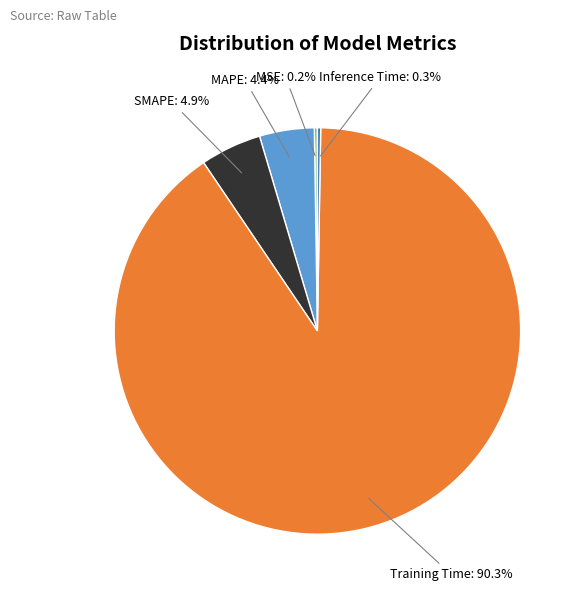

Is there a majority slice in this chart?

Yes